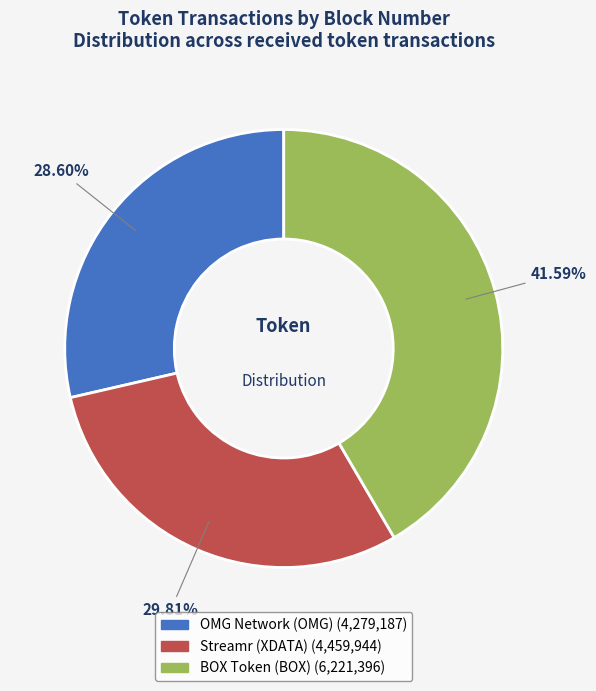

What percentage is the Streamr (XDATA) slice, to the nearest percent?

30%